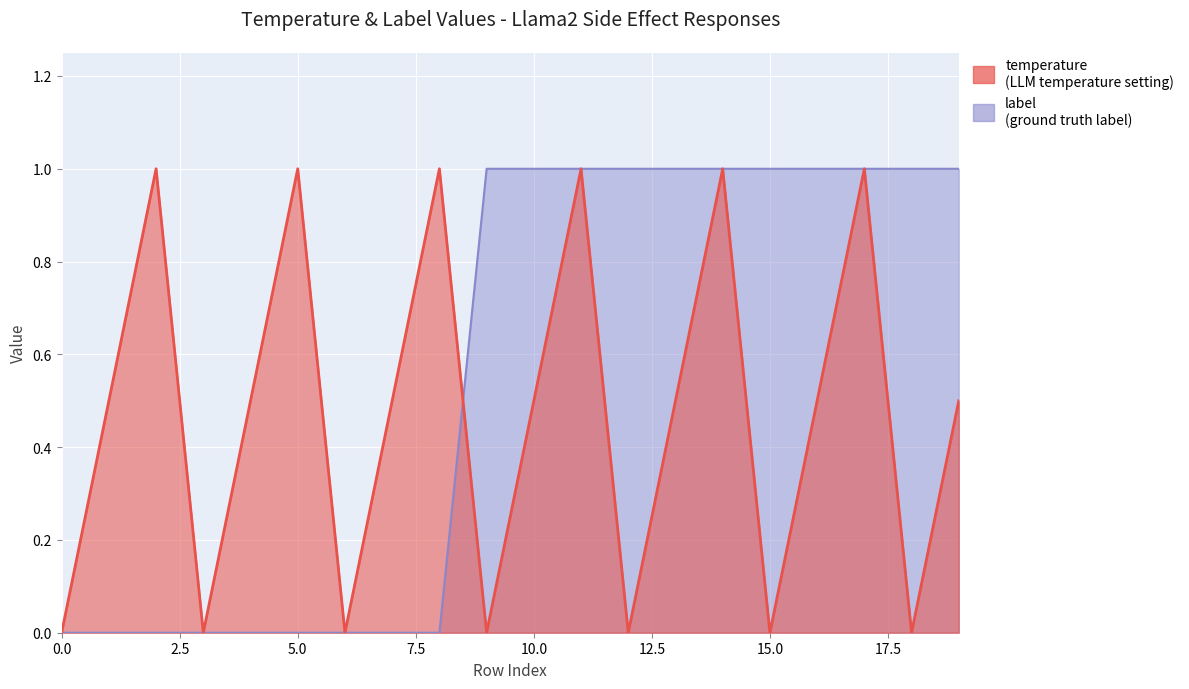

What is the spread (max minus min) of values at 16?

0.5